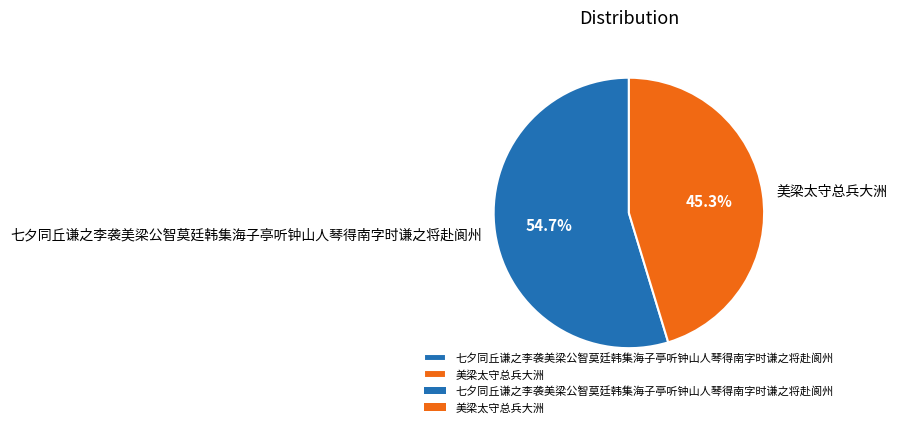

What is the total percentage of 美梁太守总兵大洲 and 七夕同丘谦之李袭美梁公智莫廷韩集海子亭听钟山人琴得南字时谦之将赴阆州?

100.0%